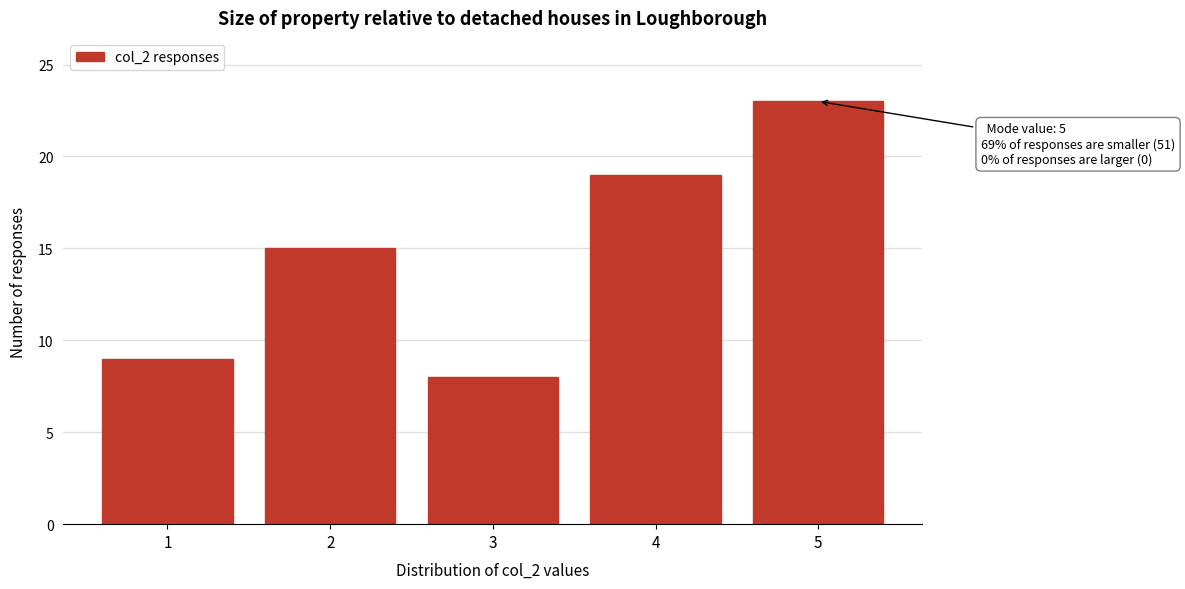

Which range on the x-axis has the tallest bar?

4.5 to 5.5